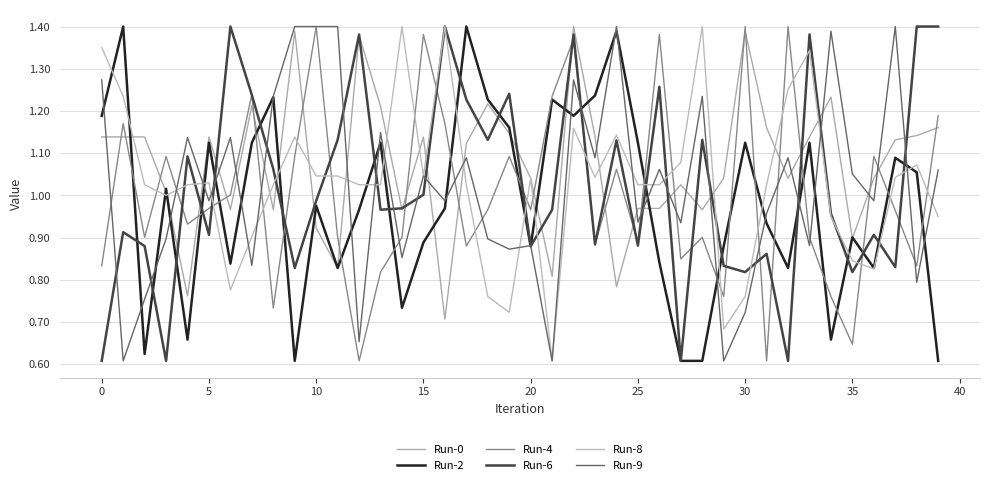

What is the label of the 16th point from the right?

24